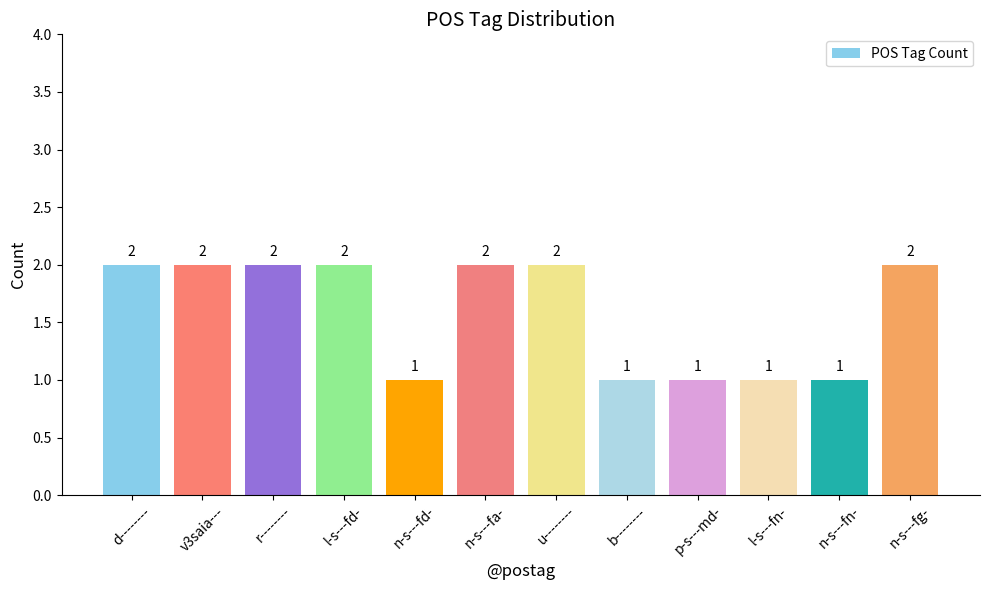

Count the values in the range 1 to 2.

12